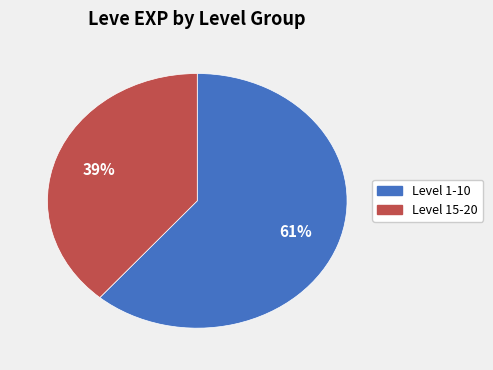

Does any single category account for the majority?

Yes